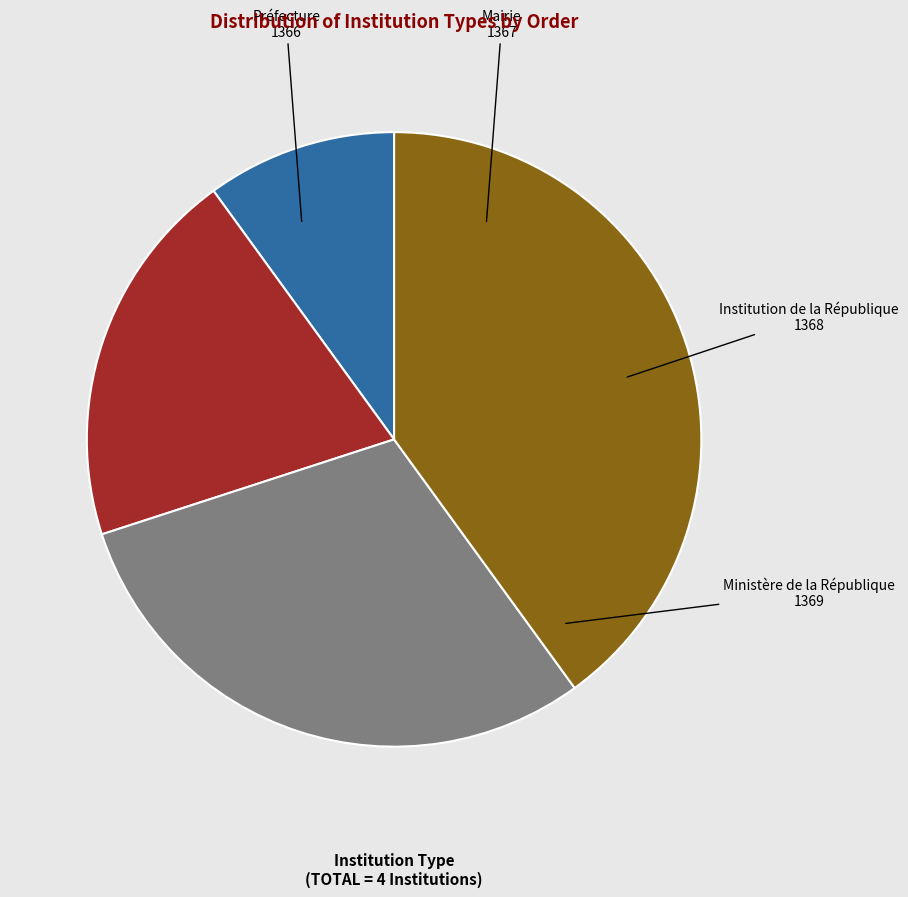

Which has a higher value, Mairie or Préfecture?

Mairie